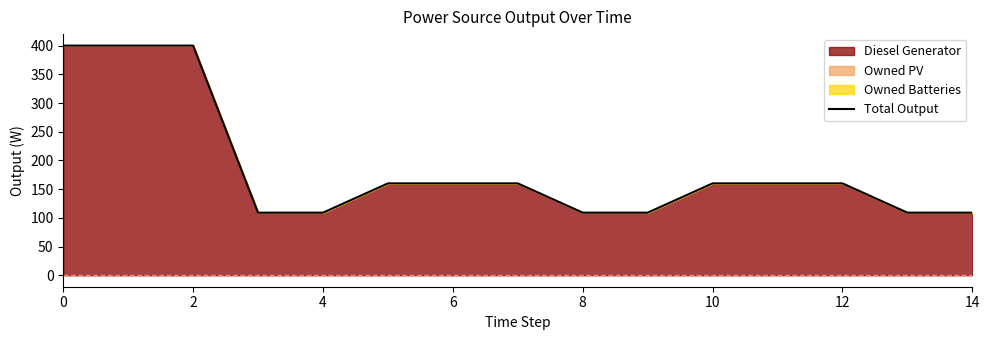

What is the difference between the maximum and second lowest values?

291